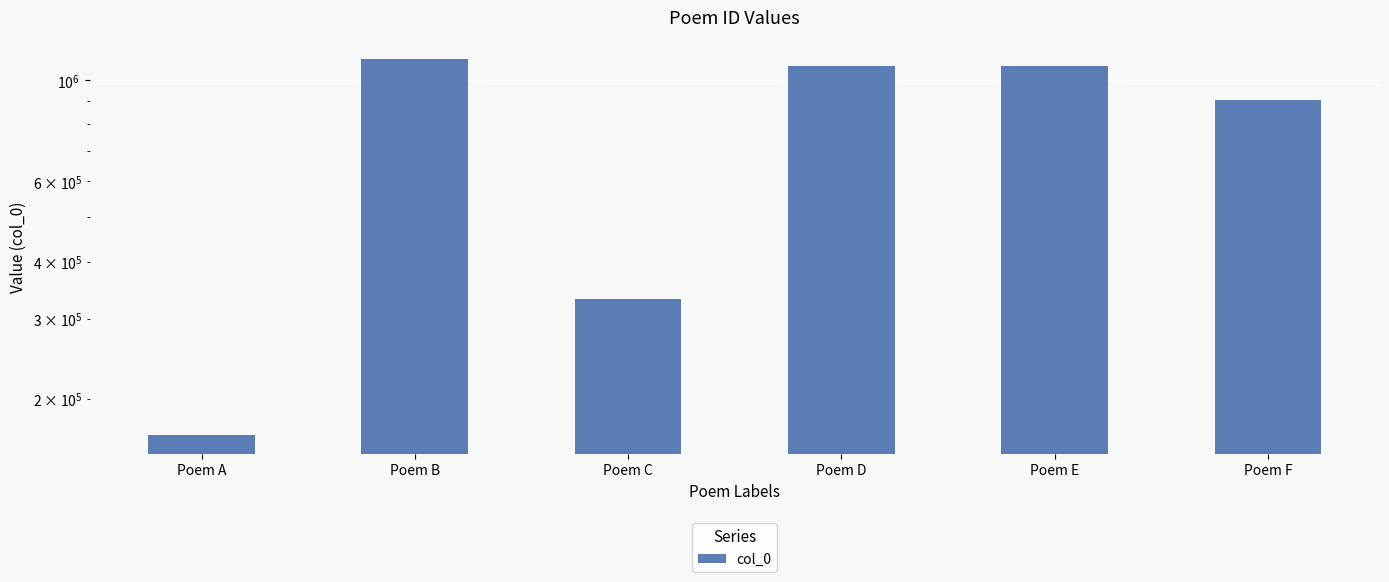

What is the approximate value at Poem F?

906335